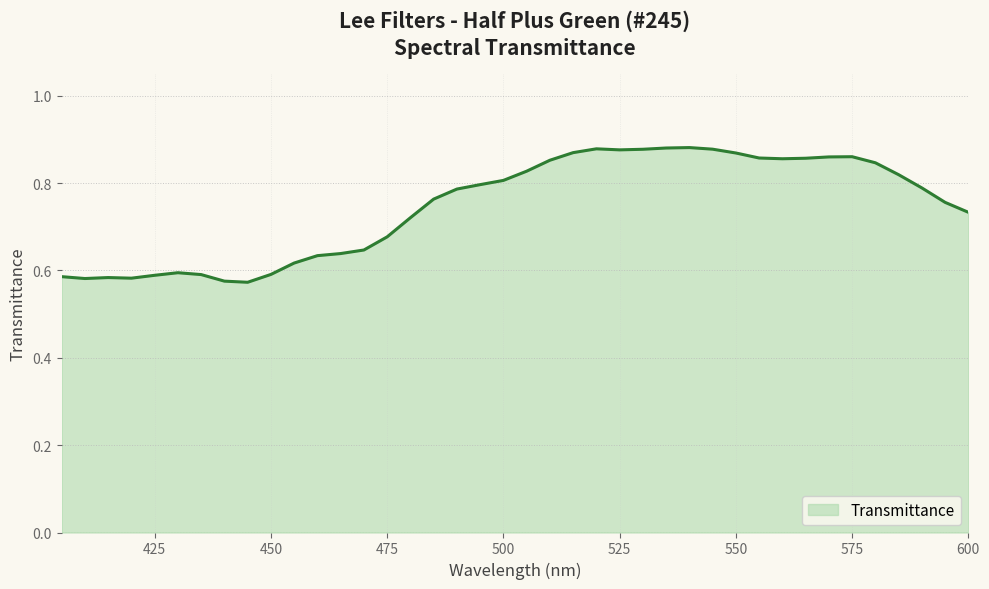

Does the chart have visible grid lines?

Yes